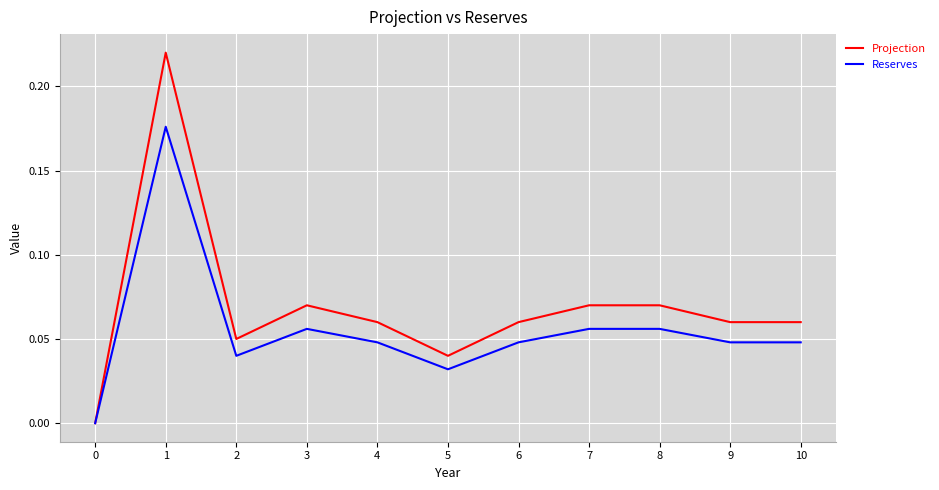

List the series in order of their overall mean, lowest first.

Reserves, Projection